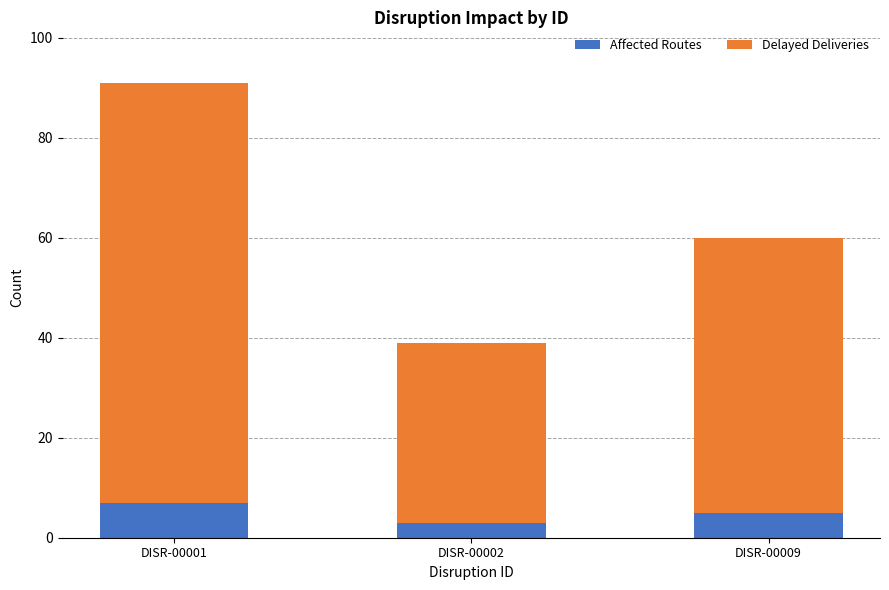

What is the sum of all Affected Routes values?

15